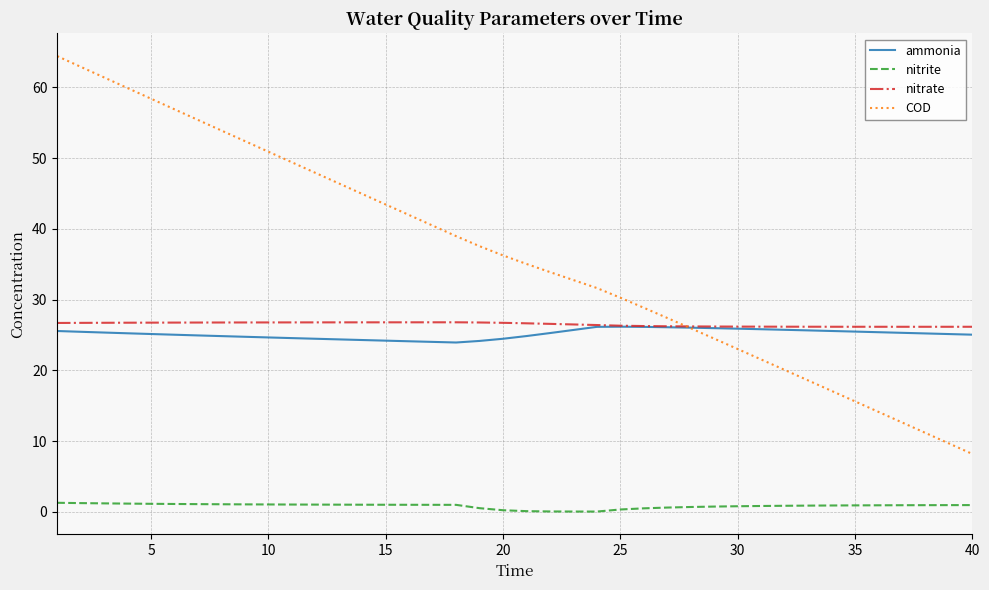

What is the maximum value for nitrite?

1.3